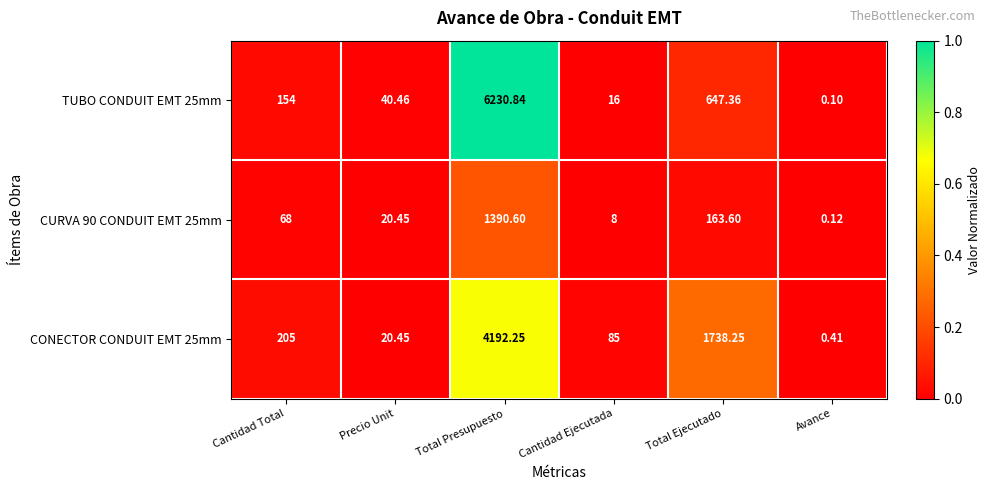

At Total Ejecutado, list the series in order from smallest to largest.

CURVA 90 CONDUIT EMT 25mm, TUBO CONDUIT EMT 25mm, CONECTOR CONDUIT EMT 25mm